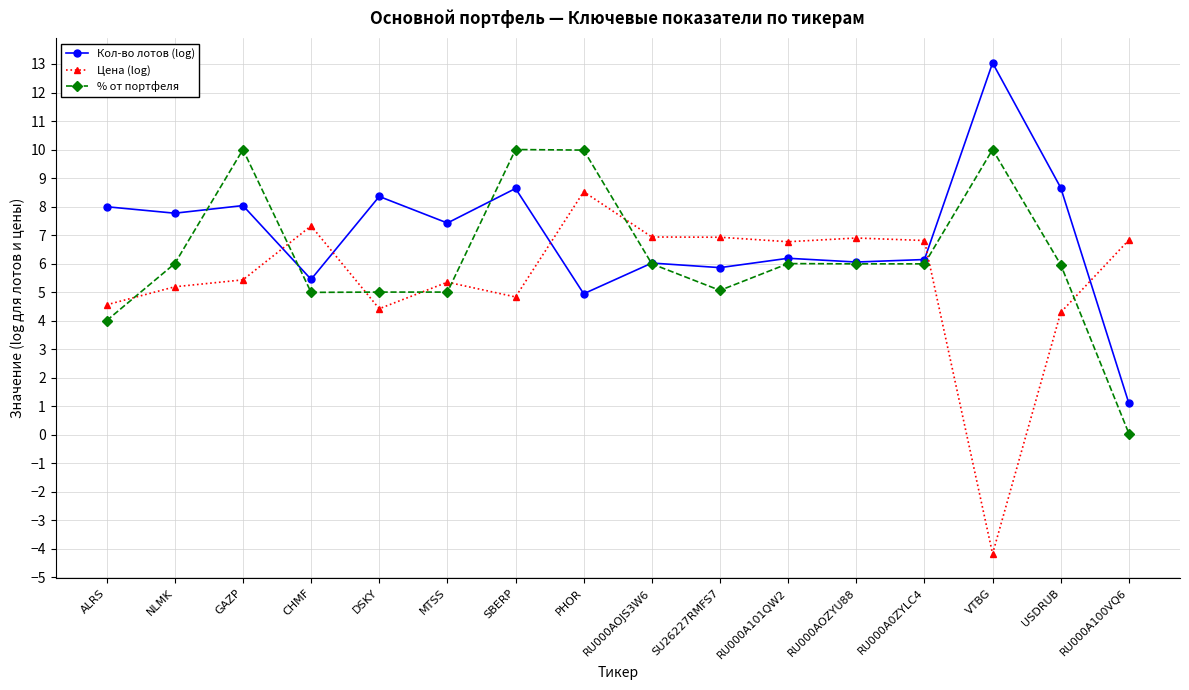

What is the approximate value of % от портфеля at RU000A0ZYLC4?

6.0